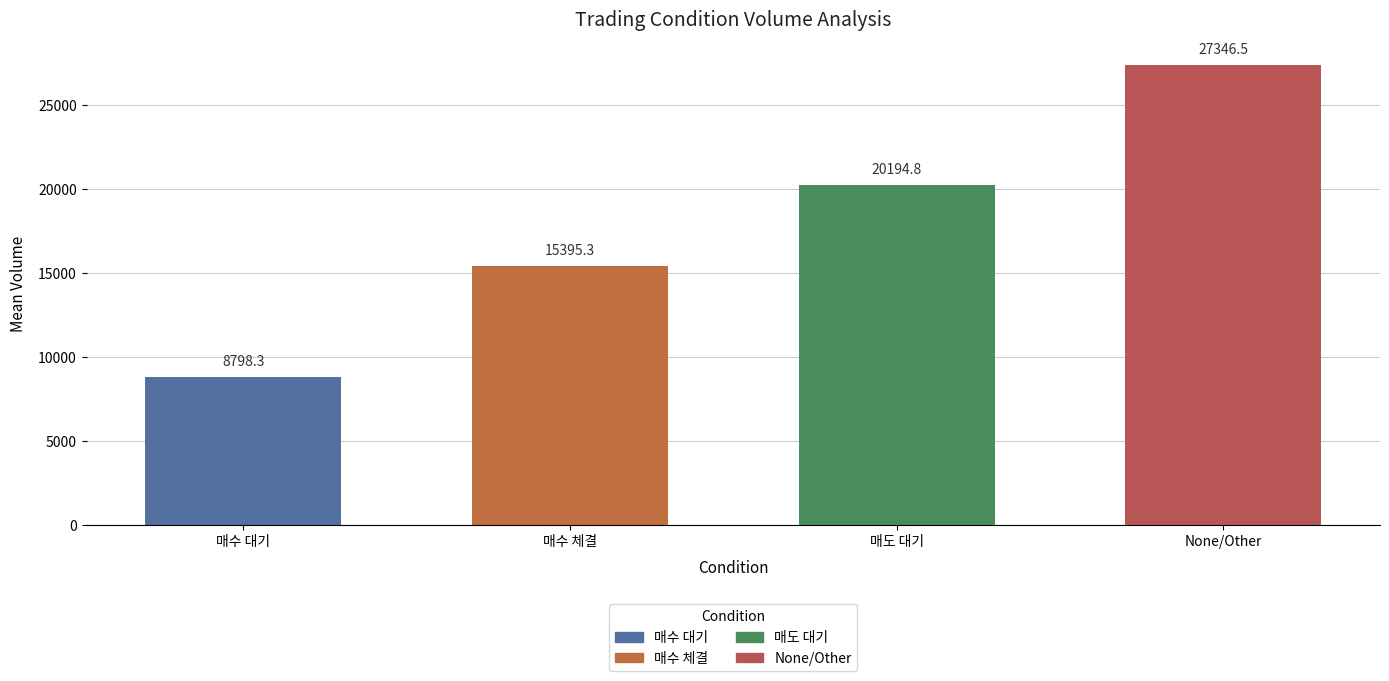

How many data points does each series have?

4